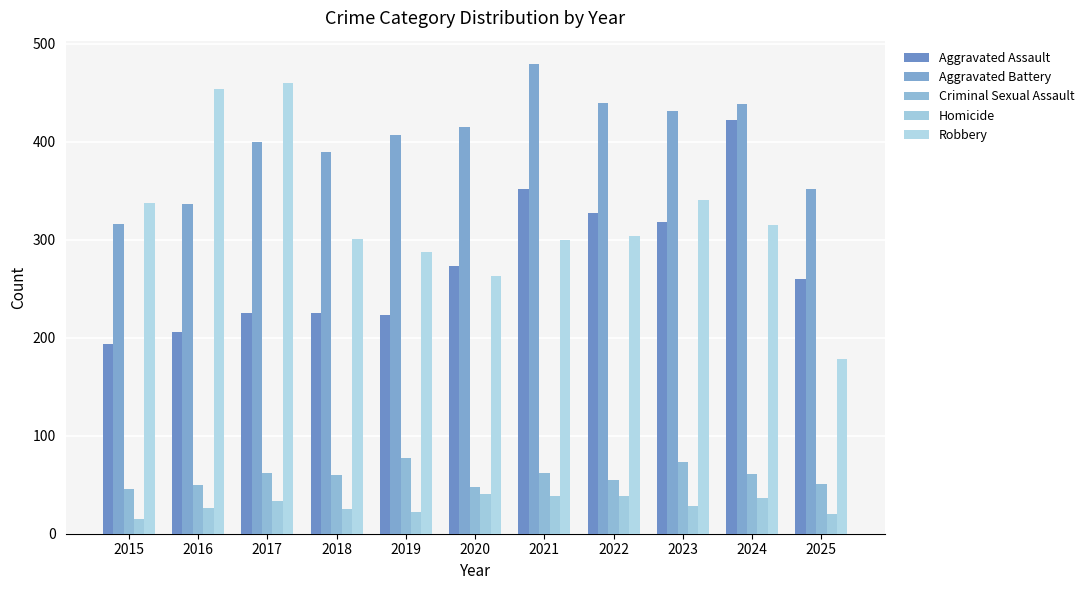

Reading left to right, what are all the values shown in this chart?

Aggravated Assault: 2015=194	2016=206	2017=225	2018=225	2019=223	2020=273	2021=352	2022=327	2023=318	2024=422	2025=260
Aggravated Battery: 2015=316	2016=336	2017=400	2018=389	2019=407	2020=415	2021=479	2022=439	2023=431	2024=438	2025=352
Criminal Sexual Assault: 2015=46	2016=50	2017=62	2018=60	2019=77	2020=48	2021=62	2022=55	2023=73	2024=61	2025=51
Homicide: 2015=15	2016=26	2017=33	2018=25	2019=22	2020=41	2021=38	2022=38	2023=28	2024=36	2025=20
Robbery: 2015=337	2016=454	2017=460	2018=301	2019=287	2020=263	2021=300	2022=304	2023=340	2024=315	2025=178